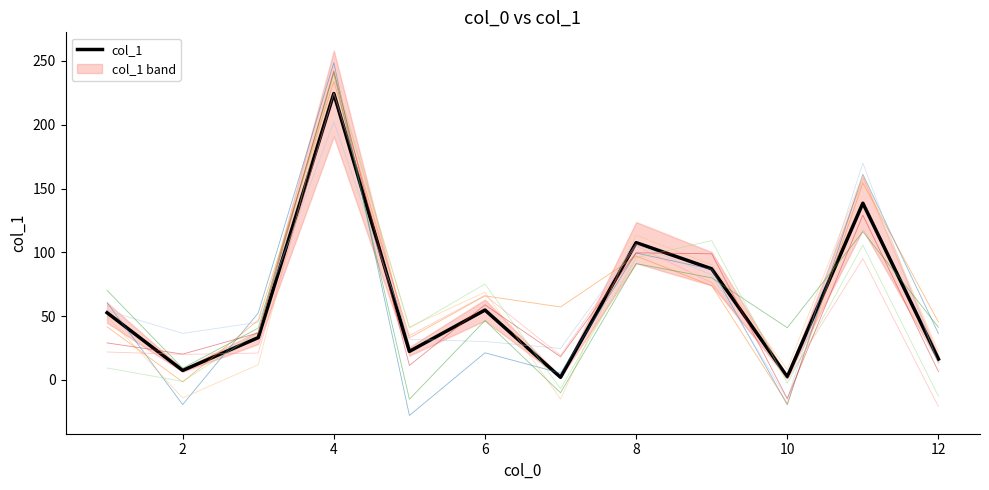

The col_1 series shows 16.4 at 12. True or false?

True